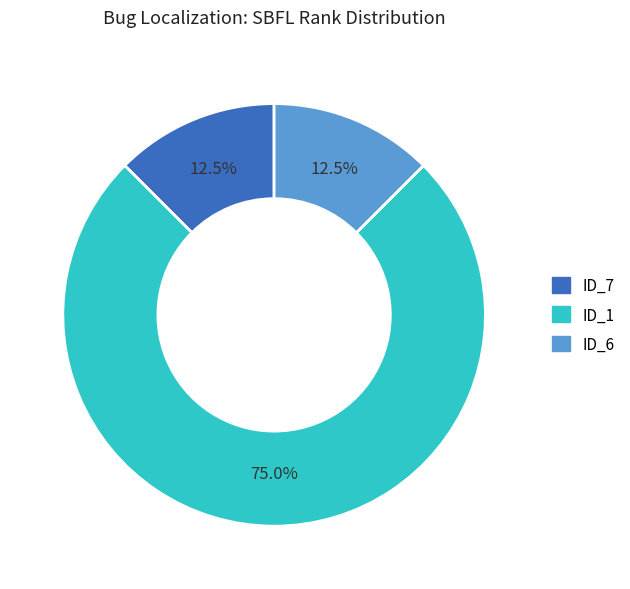

Between ID_6 and ID_1, which is larger?

ID_1